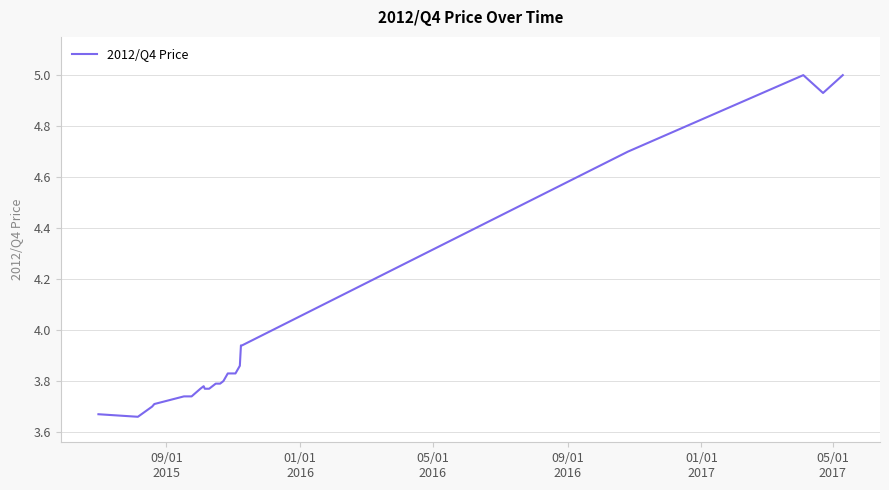

What is the difference between the maximum and minimum values?

1.3